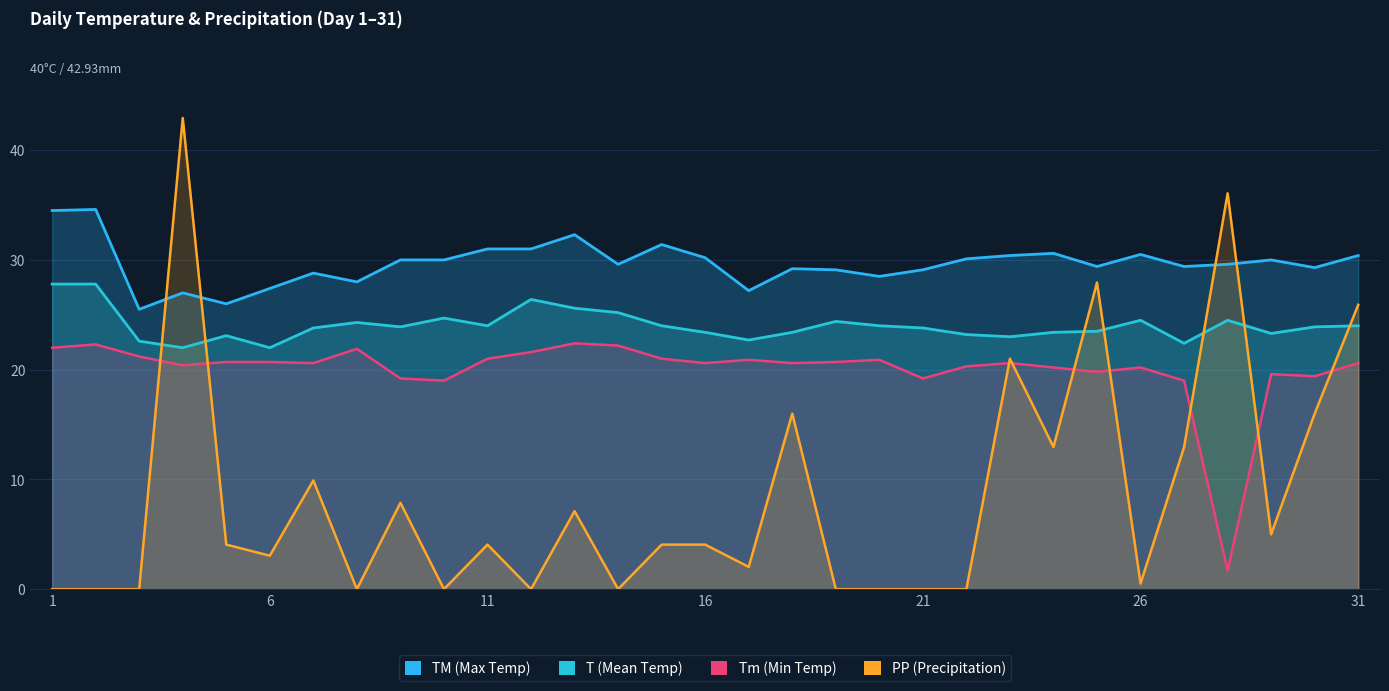

What is the value of the Tm point at the 29th from the left?

19.6